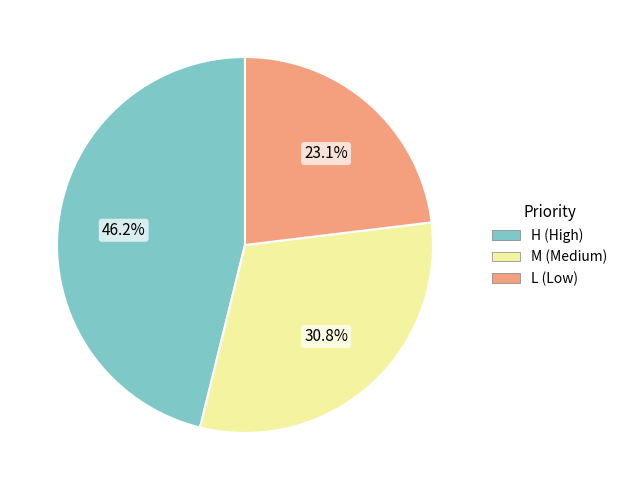

How many slices are in this pie chart?

3